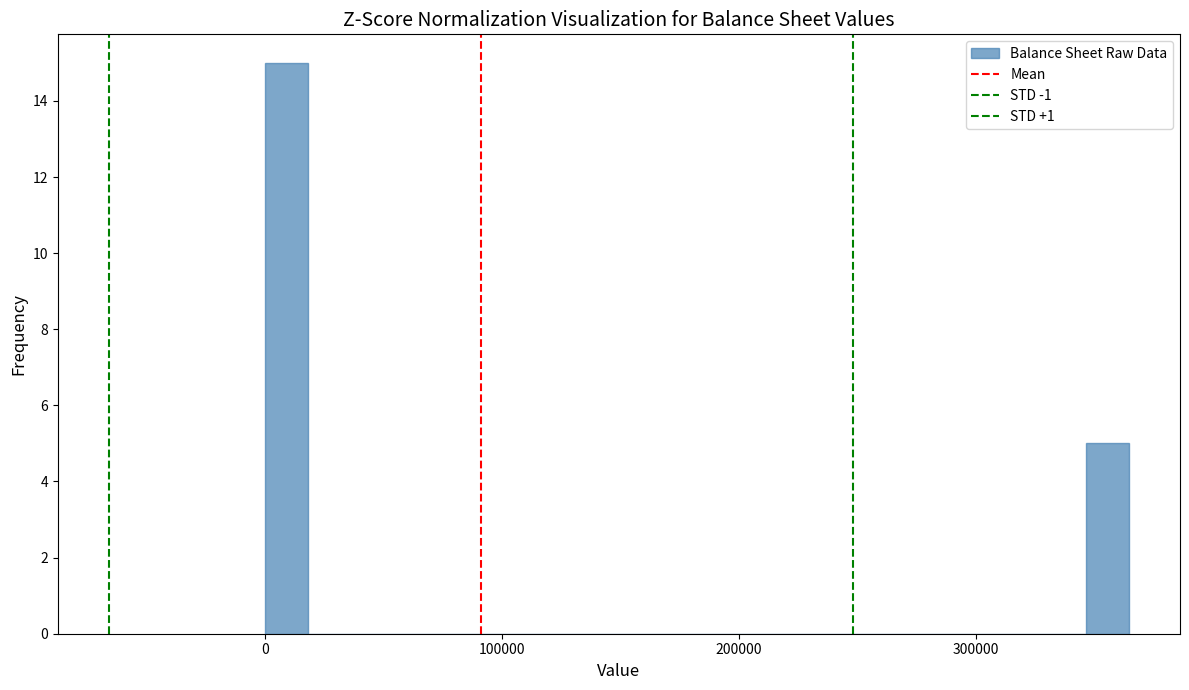

Read against the x-axis, roughly where is the centre of the tallest bar?

10000